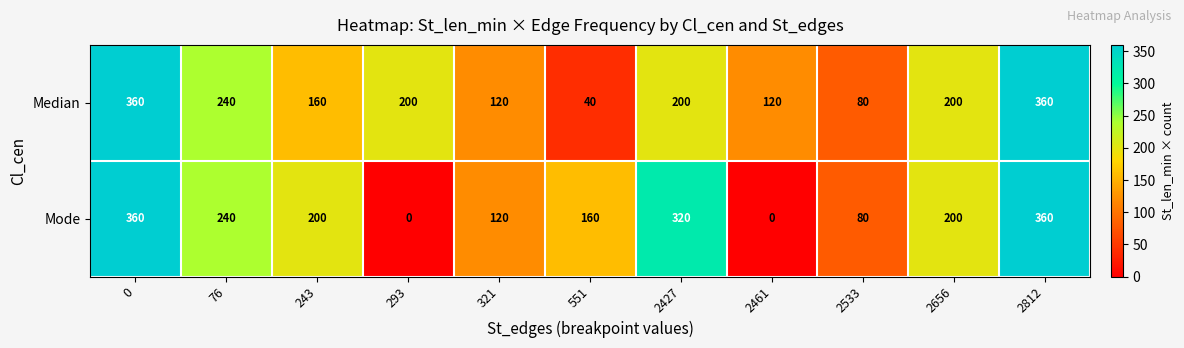

Reading left to right, extract all data points from this chart.

Median: 0=360	76=240	243=160	293=200	321=120	551=40	2427=200	2461=120	2533=80	2656=200	2812=360
Mode: 0=360	76=240	243=200	293=0	321=120	551=160	2427=320	2461=0	2533=80	2656=200	2812=360